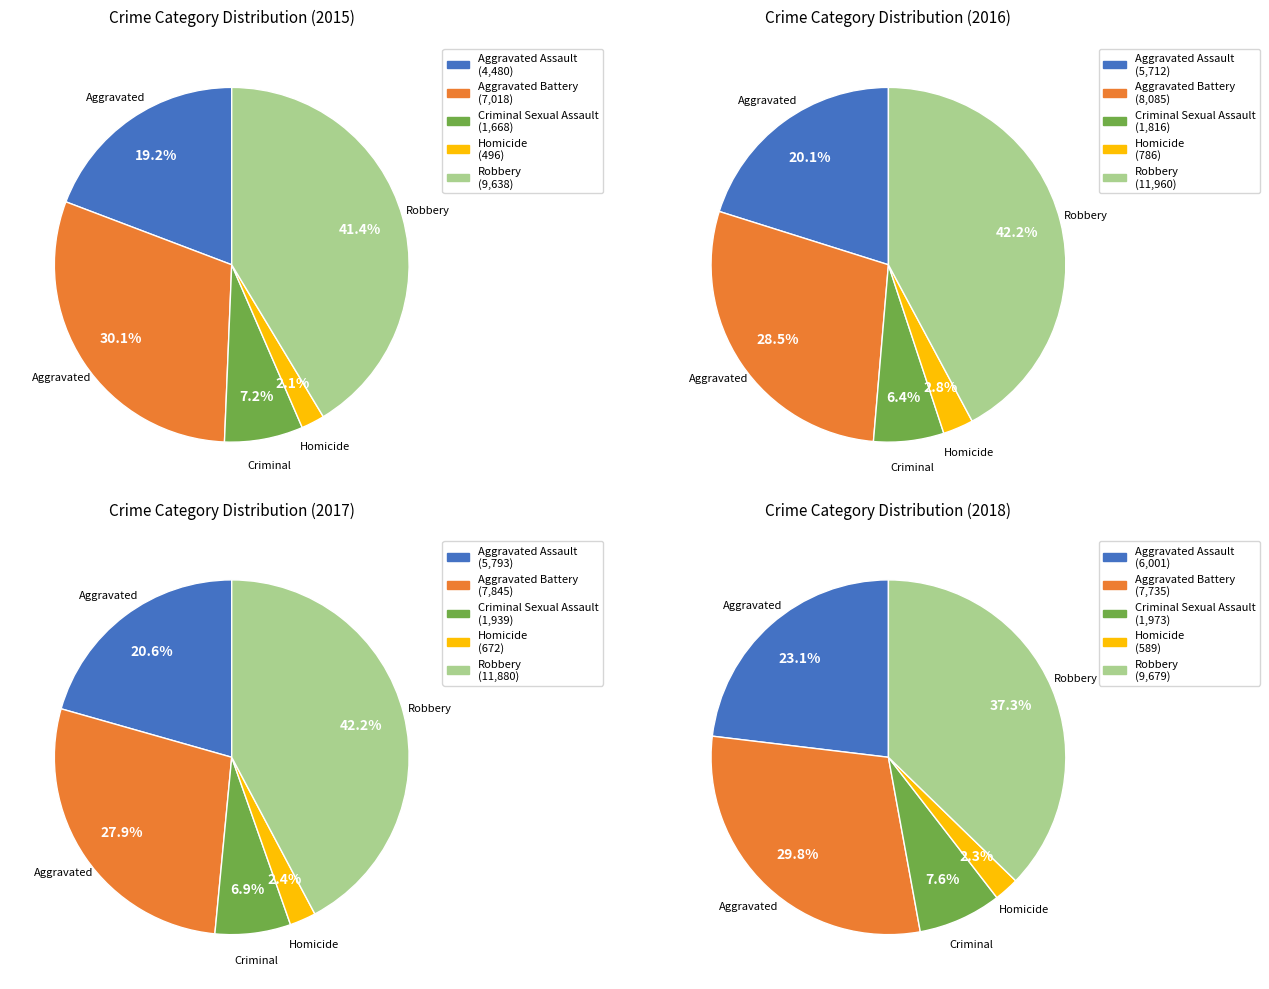

True or false: Criminal Sexual Assault accounts for 1% of the total.

False